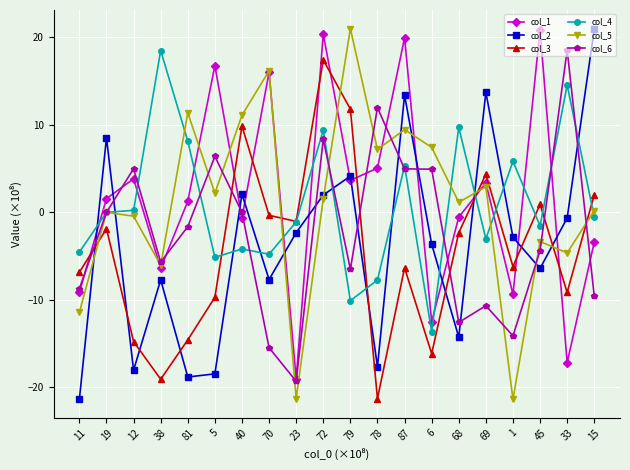

Which series has the largest total across all categories?

col_1